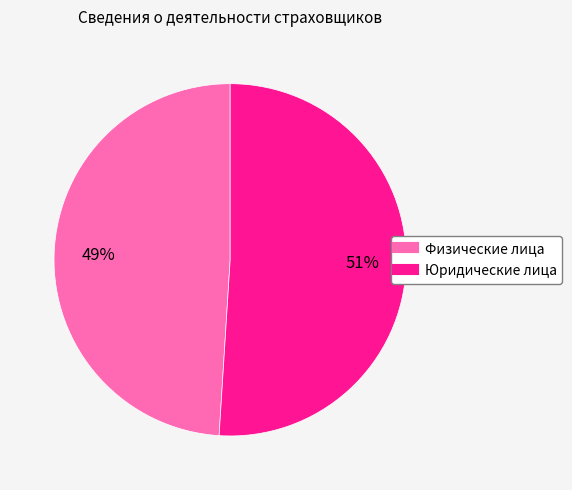

Is there a majority slice in this chart?

Yes